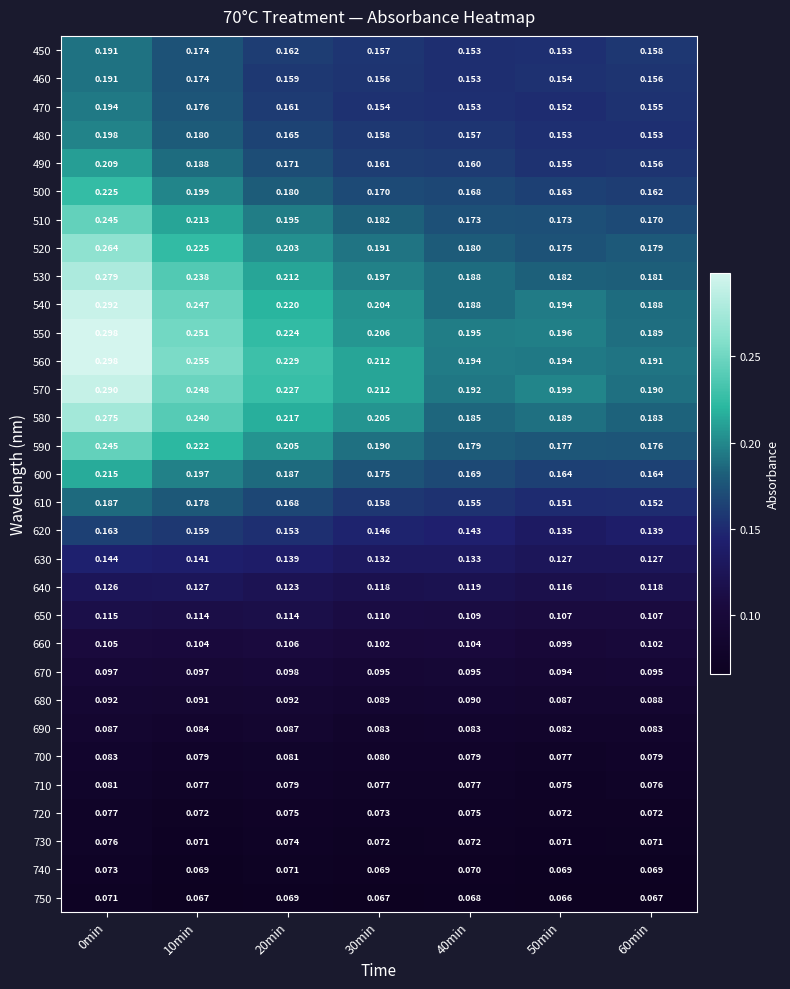

Reading left to right, transcribe all the data shown in this chart.

450: 0min=0.2	10min=0.2	20min=0.2	30min=0.2	40min=0.2	50min=0.2	60min=0.2
460: 0min=0.2	10min=0.2	20min=0.2	30min=0.2	40min=0.2	50min=0.2	60min=0.2
470: 0min=0.2	10min=0.2	20min=0.2	30min=0.2	40min=0.2	50min=0.2	60min=0.2
480: 0min=0.2	10min=0.2	20min=0.2	30min=0.2	40min=0.2	50min=0.2	60min=0.2
490: 0min=0.2	10min=0.2	20min=0.2	30min=0.2	40min=0.2	50min=0.2	60min=0.2
500: 0min=0.2	10min=0.2	20min=0.2	30min=0.2	40min=0.2	50min=0.2	60min=0.2
510: 0min=0.2	10min=0.2	20min=0.2	30min=0.2	40min=0.2	50min=0.2	60min=0.2
520: 0min=0.3	10min=0.2	20min=0.2	30min=0.2	40min=0.2	50min=0.2	60min=0.2
530: 0min=0.3	10min=0.2	20min=0.2	30min=0.2	40min=0.2	50min=0.2	60min=0.2
540: 0min=0.3	10min=0.2	20min=0.2	30min=0.2	40min=0.2	50min=0.2	60min=0.2
550: 0min=0.3	10min=0.3	20min=0.2	30min=0.2	40min=0.2	50min=0.2	60min=0.2
560: 0min=0.3	10min=0.3	20min=0.2	30min=0.2	40min=0.2	50min=0.2	60min=0.2
570: 0min=0.3	10min=0.2	20min=0.2	30min=0.2	40min=0.2	50min=0.2	60min=0.2
580: 0min=0.3	10min=0.2	20min=0.2	30min=0.2	40min=0.2	50min=0.2	60min=0.2
590: 0min=0.2	10min=0.2	20min=0.2	30min=0.2	40min=0.2	50min=0.2	60min=0.2
600: 0min=0.2	10min=0.2	20min=0.2	30min=0.2	40min=0.2	50min=0.2	60min=0.2
610: 0min=0.2	10min=0.2	20min=0.2	30min=0.2	40min=0.2	50min=0.2	60min=0.2
620: 0min=0.2	10min=0.2	20min=0.2	30min=0.1	40min=0.1	50min=0.1	60min=0.1
630: 0min=0.1	10min=0.1	20min=0.1	30min=0.1	40min=0.1	50min=0.1	60min=0.1
640: 0min=0.1	10min=0.1	20min=0.1	30min=0.1	40min=0.1	50min=0.1	60min=0.1
650: 0min=0.1	10min=0.1	20min=0.1	30min=0.1	40min=0.1	50min=0.1	60min=0.1
660: 0min=0.1	10min=0.1	20min=0.1	30min=0.1	40min=0.1	50min=0.1	60min=0.1
670: 0min=0.1	10min=0.1	20min=0.1	30min=0.1	40min=0.1	50min=0.1	60min=0.1
680: 0min=0.1	10min=0.1	20min=0.1	30min=0.1	40min=0.1	50min=0.1	60min=0.1
690: 0min=0.1	10min=0.1	20min=0.1	30min=0.1	40min=0.1	50min=0.1	60min=0.1
700: 0min=0.1	10min=0.1	20min=0.1	30min=0.1	40min=0.1	50min=0.1	60min=0.1
710: 0min=0.1	10min=0.1	20min=0.1	30min=0.1	40min=0.1	50min=0.1	60min=0.1
720: 0min=0.1	10min=0.1	20min=0.1	30min=0.1	40min=0.1	50min=0.1	60min=0.1
730: 0min=0.1	10min=0.1	20min=0.1	30min=0.1	40min=0.1	50min=0.1	60min=0.1
740: 0min=0.1	10min=0.1	20min=0.1	30min=0.1	40min=0.1	50min=0.1	60min=0.1
750: 0min=0.1	10min=0.1	20min=0.1	30min=0.1	40min=0.1	50min=0.1	60min=0.1